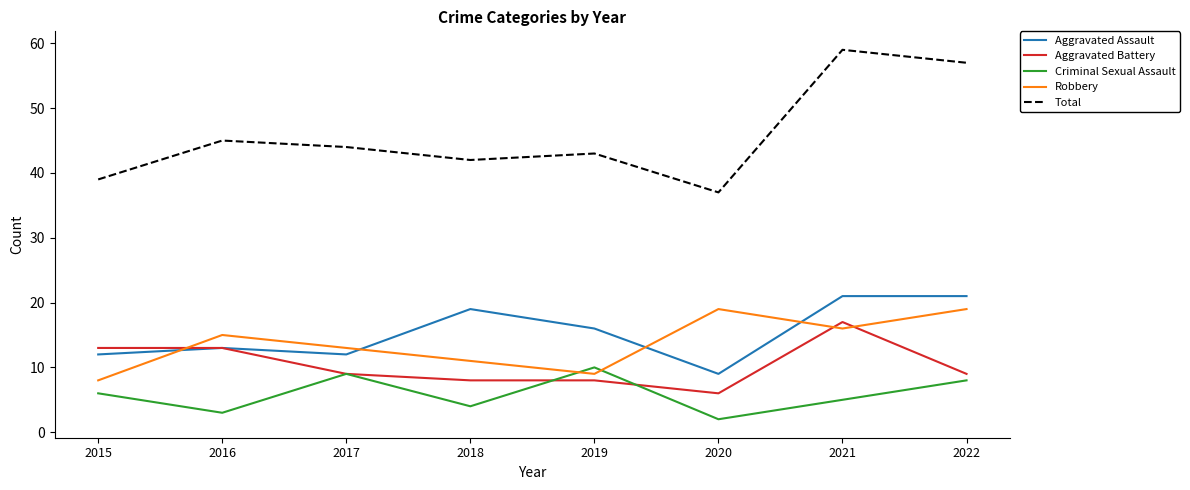

Which series has the largest total across all categories?

Total